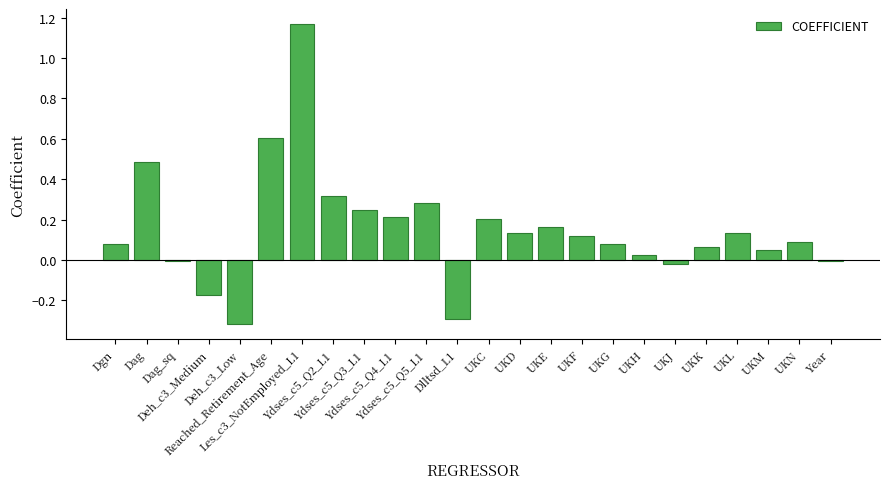

What is the sum of all values?

3.6